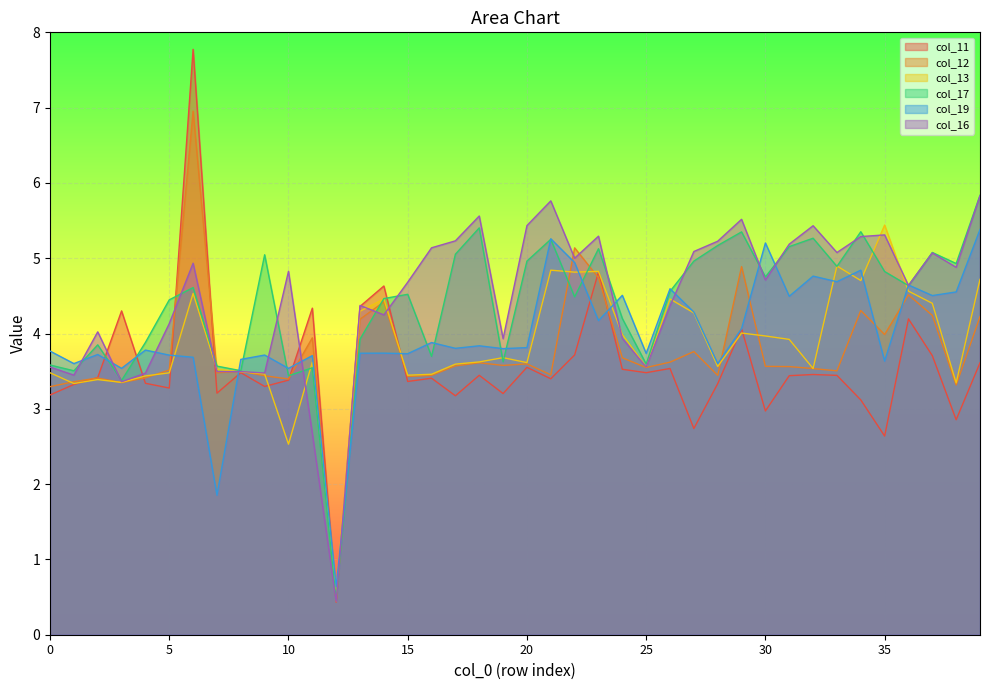

True or false: col_11 has a value of 3.2 at 17.

True